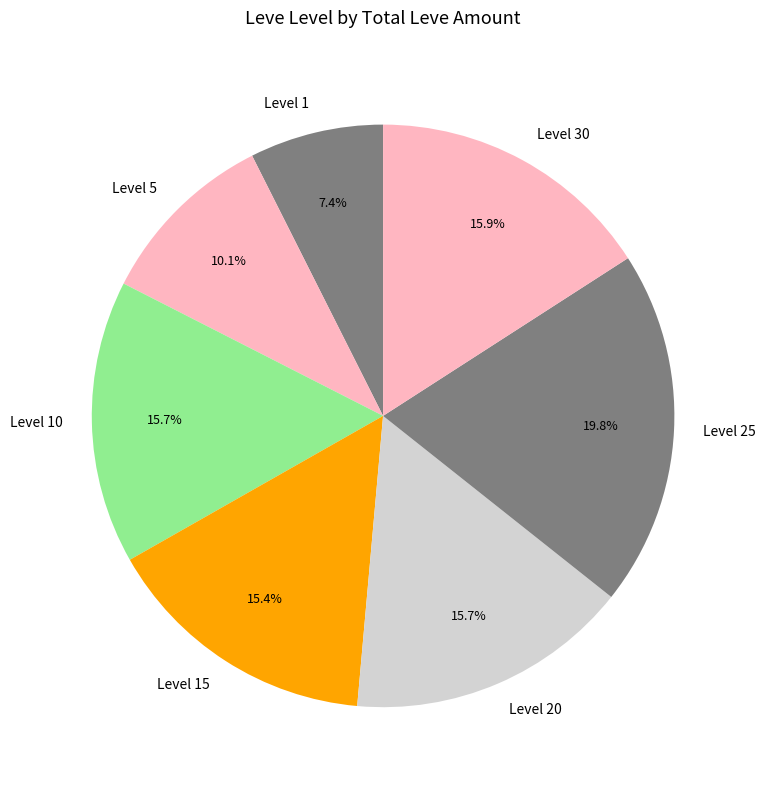

Does any single category account for the majority?

No